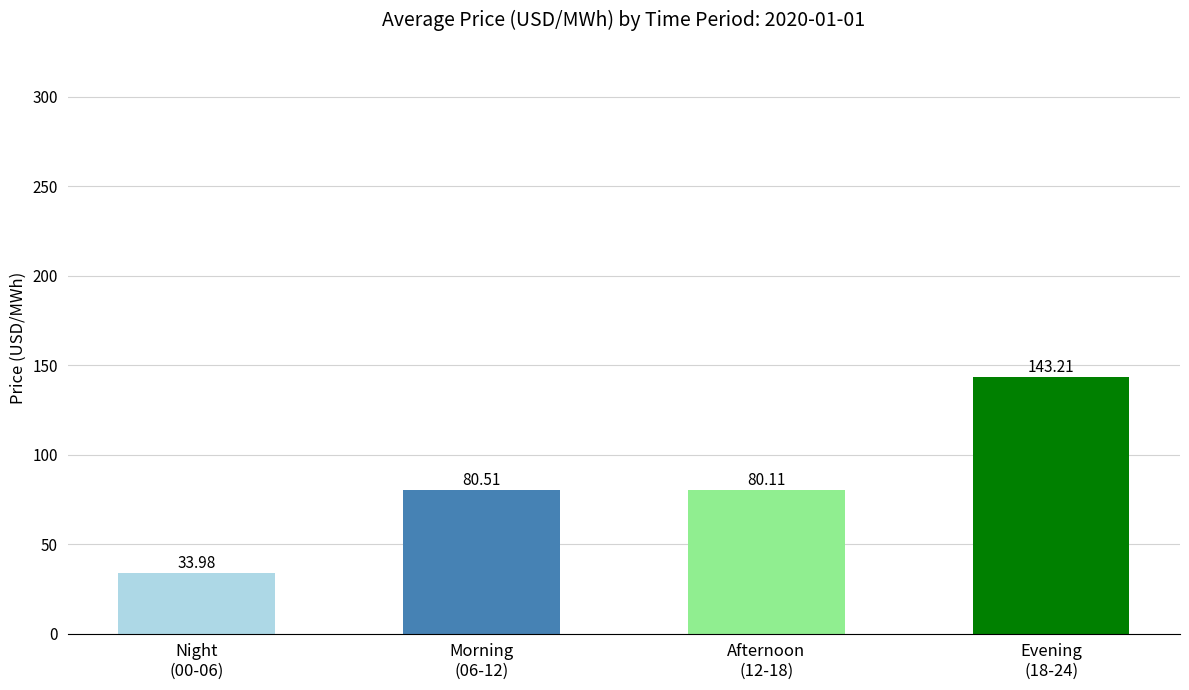

What is the minimum value shown in the chart?

34.0